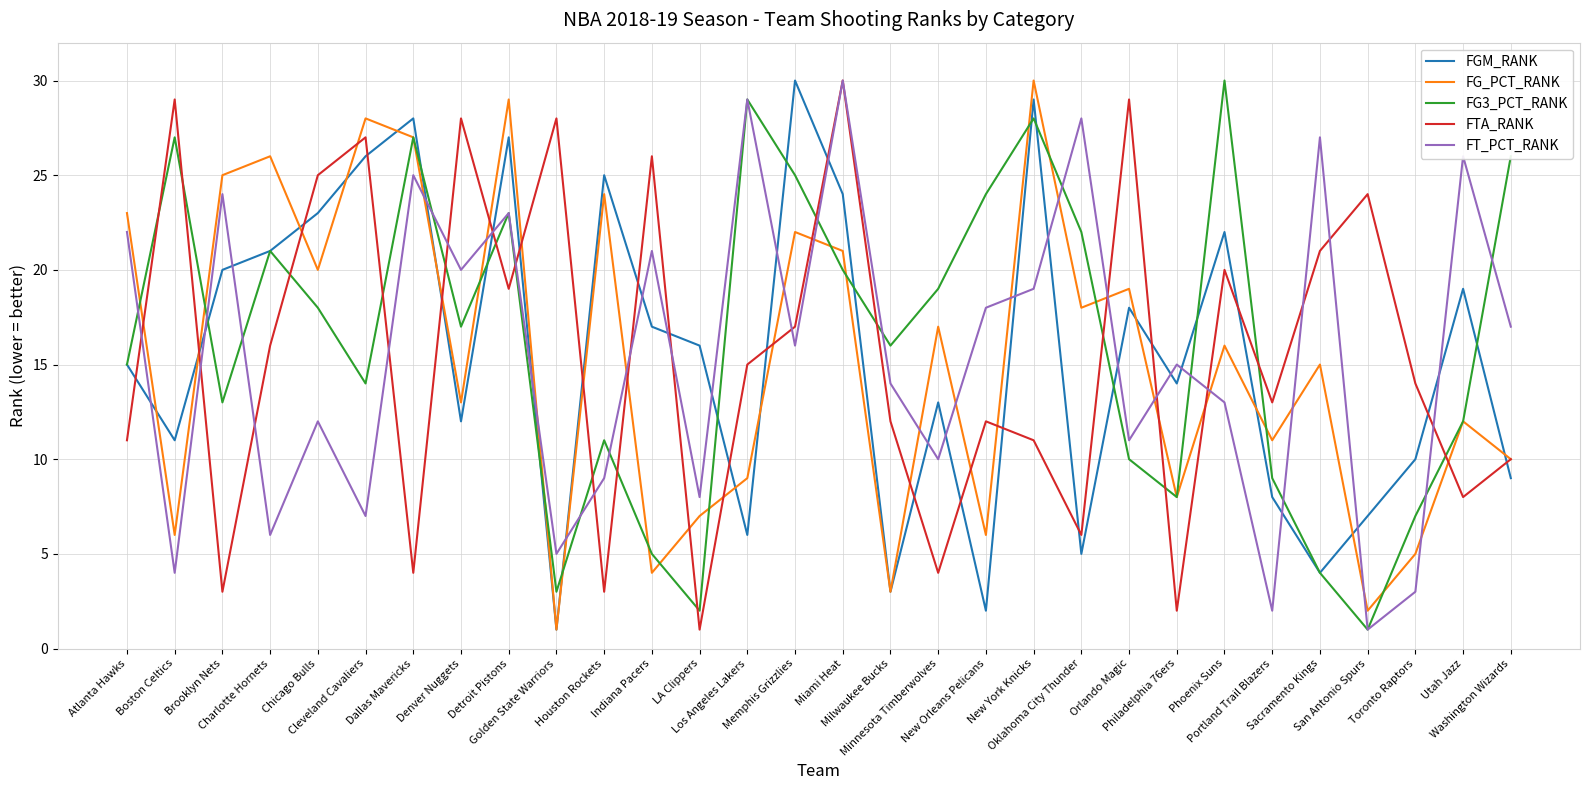

List the labels in order of FT_PCT_RANK value, smallest first.

San Antonio Spurs, Portland Trail Blazers, Toronto Raptors, Boston Celtics, Golden State Warriors, Charlotte Hornets, Cleveland Cavaliers, LA Clippers, Houston Rockets, Minnesota Timberwolves, Orlando Magic, Chicago Bulls, Phoenix Suns, Milwaukee Bucks, Philadelphia 76ers, Memphis Grizzlies, Washington Wizards, New Orleans Pelicans, New York Knicks, Denver Nuggets, Indiana Pacers, Atlanta Hawks, Detroit Pistons, Brooklyn Nets, Dallas Mavericks, Utah Jazz, Sacramento Kings, Oklahoma City Thunder, Los Angeles Lakers, Miami Heat